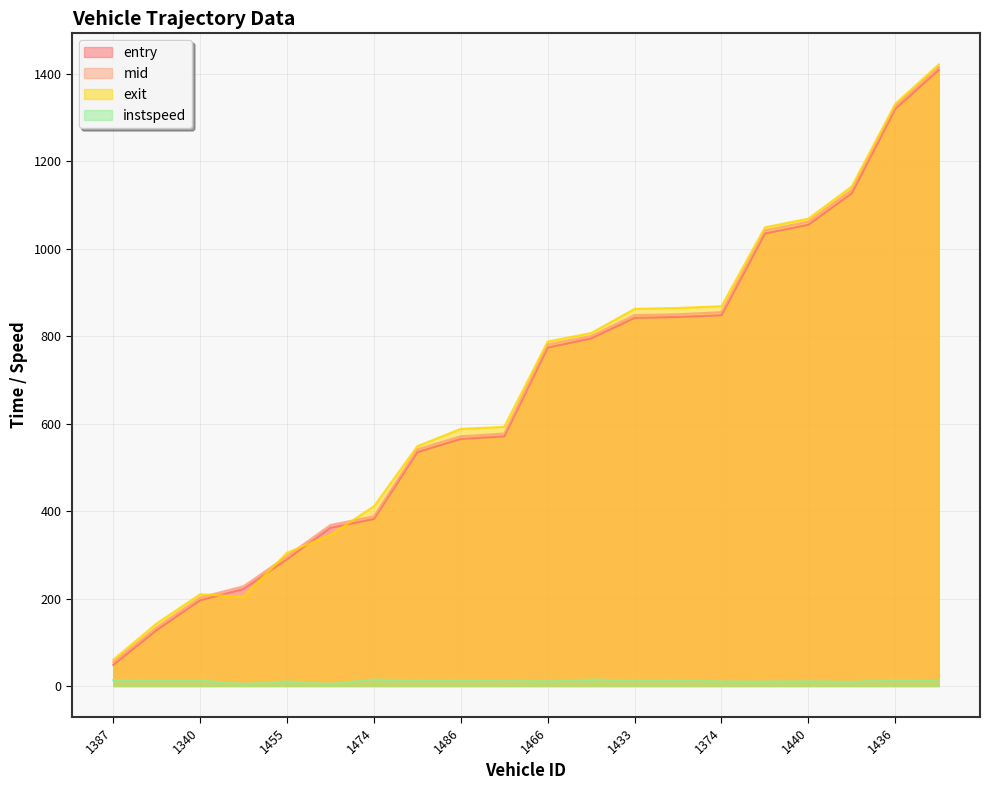

Reading right to left, list all the values displayed in this chart.

entry: 1409.0	1320.0	1127.0	1055.0	1035.0	848.0	844.0	842.0	795.0	774.0	571.0	565.0	535.0	382.0	362.0	290.0	222.0	196.0	128.0	48.0
mid: 1415.6	1326.0	1135.1	1062.1	1042.2	855.0	850.1	848.4	800.6	781.1	577.4	571.2	541.3	388.0	368.4	297.1	228.2	202.4	134.1	54.2
exit: 1421.7	1331.6	1142.7	1069.0	1049.1	868.7	864.7	862.6	807.2	787.9	592.8	588.1	548.6	410.9	345.4	304.7	203.9	209.9	143.1	59.9
instspeed: 12.2	13.7	9.4	10.7	10.1	10.2	13.2	12.6	14.6	10.7	11.6	13.0	12.8	14.6	5.0	10.5	5.0	12.3	12.8	13.5